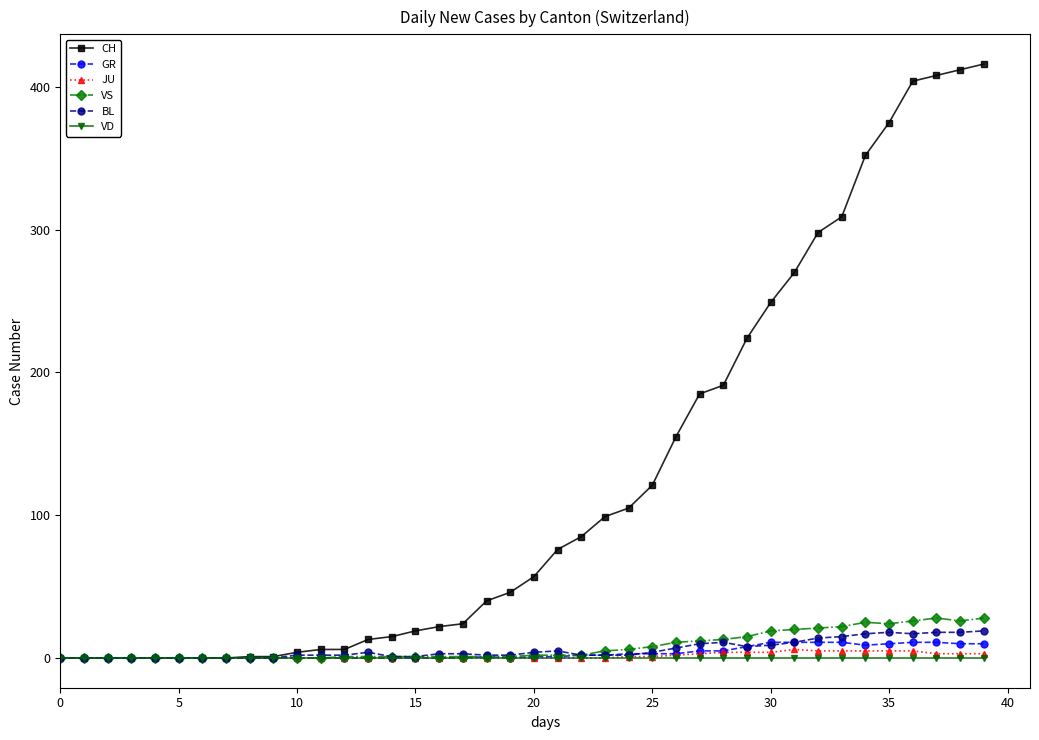

Does the chart have visible grid lines?

No